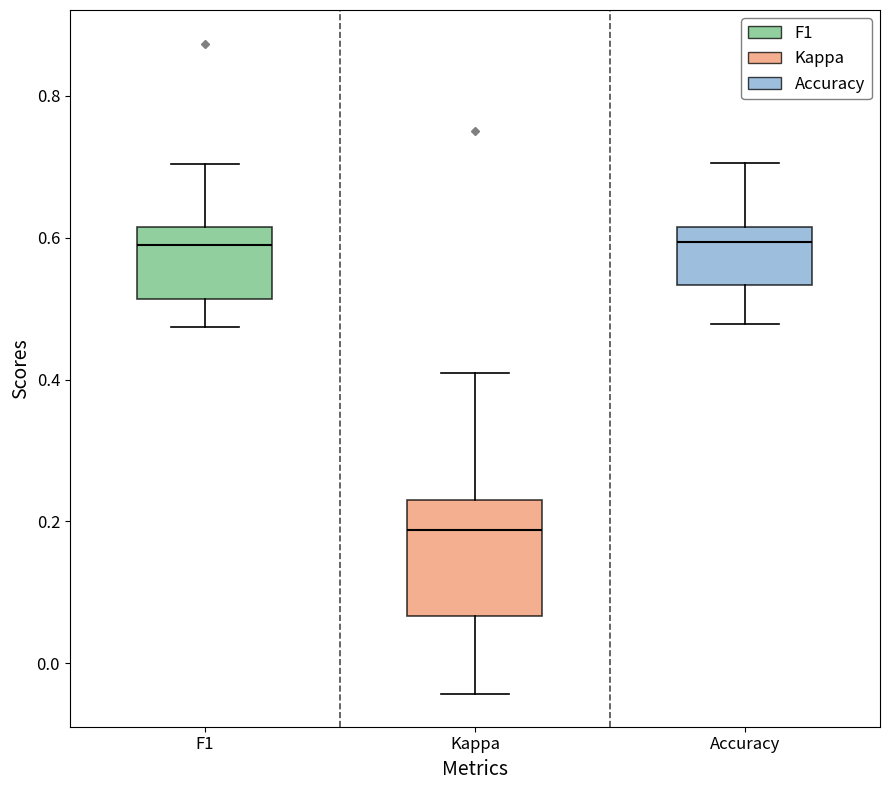

Which box is the tallest, from its lower edge to its upper edge?

Kappa